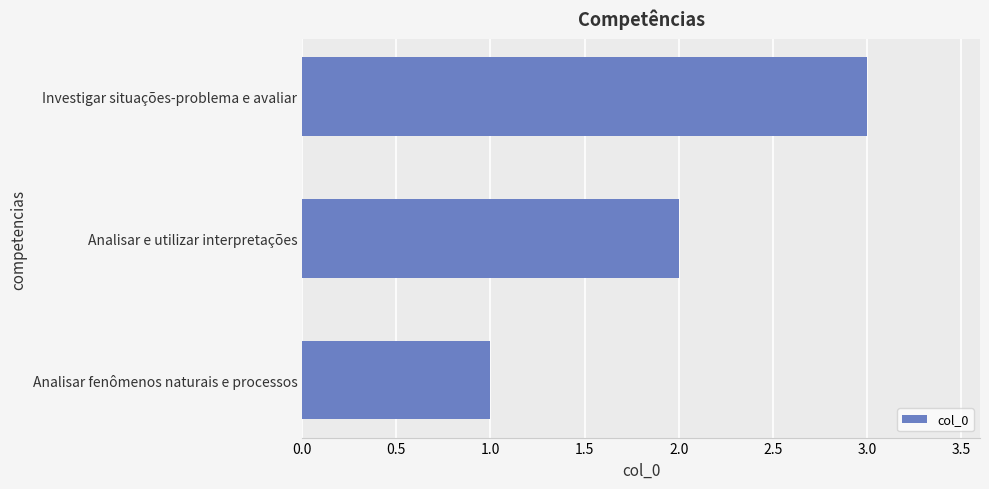

What value does the data have at Investigar situações-problema e avaliar?

3